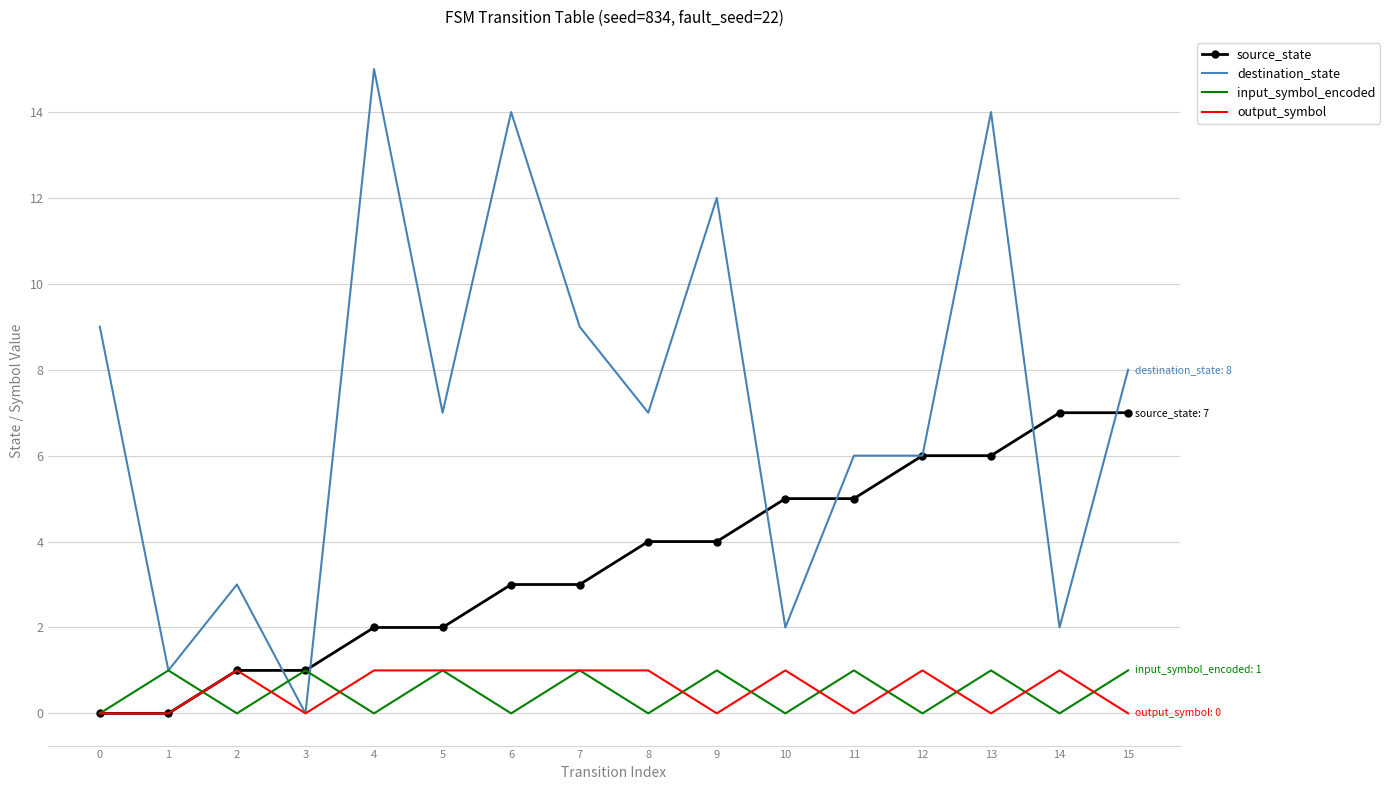

Which series has the largest total across all categories?

destination_state